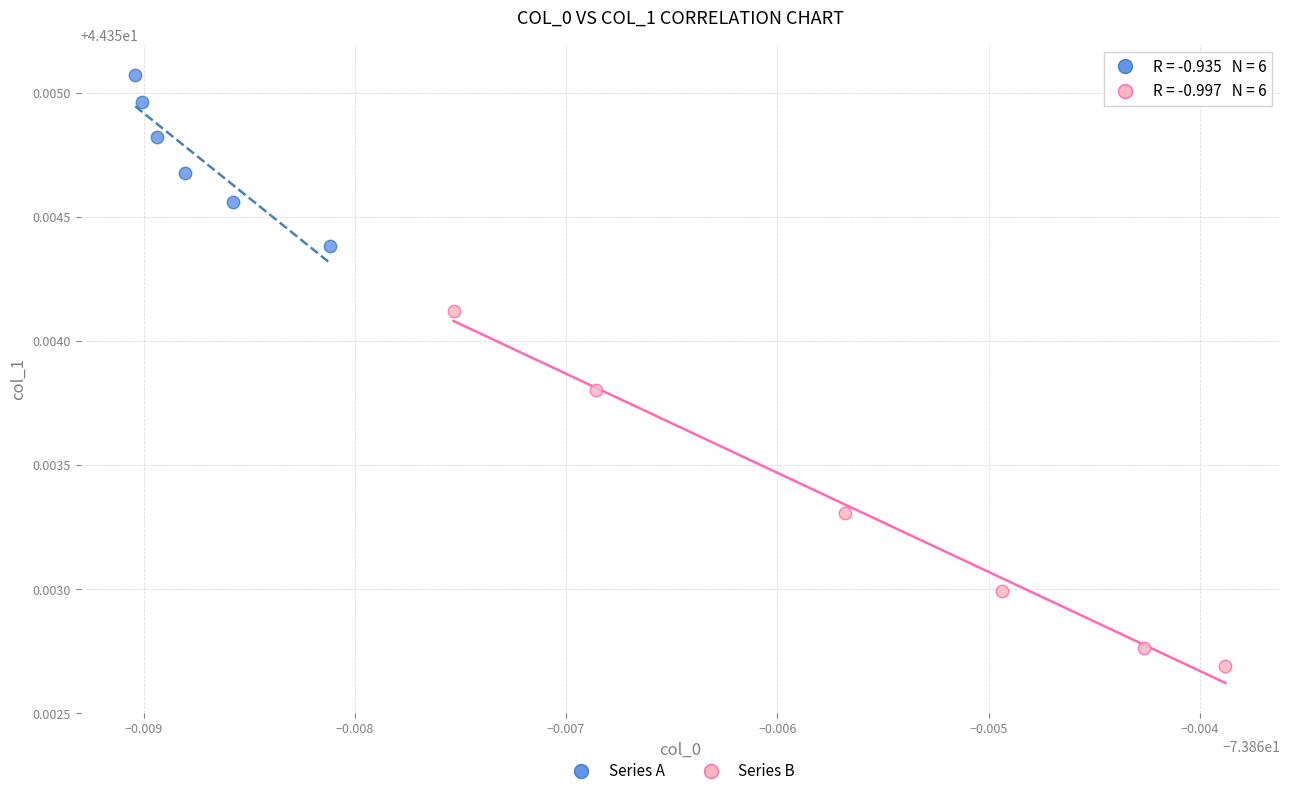

Which series contains the lowest Y value?

Series B